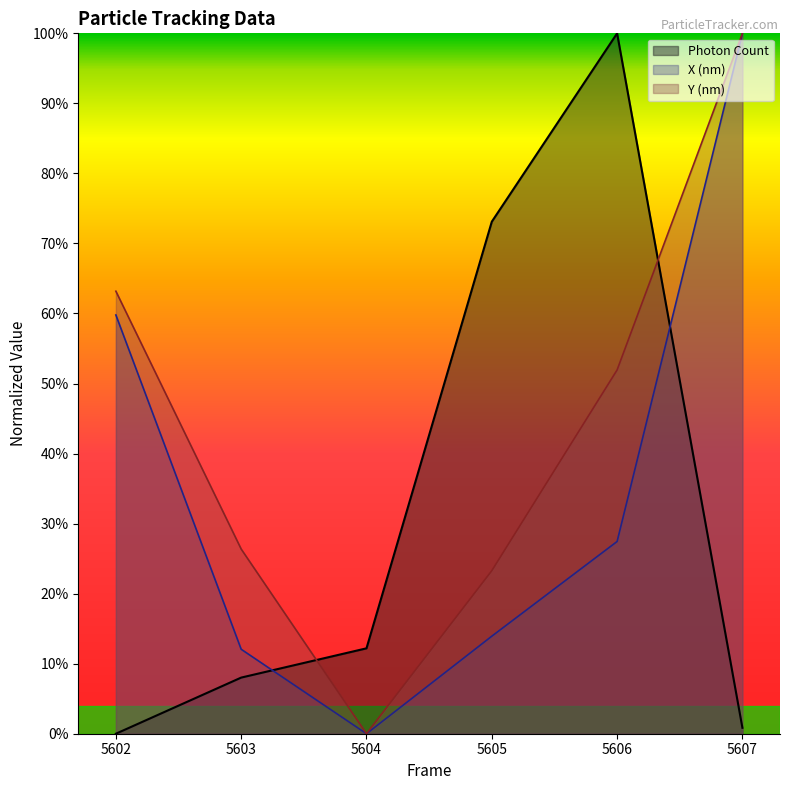

Rank the series at 5607 from lowest to highest value.

Photon Count, X (nm), Y (nm)